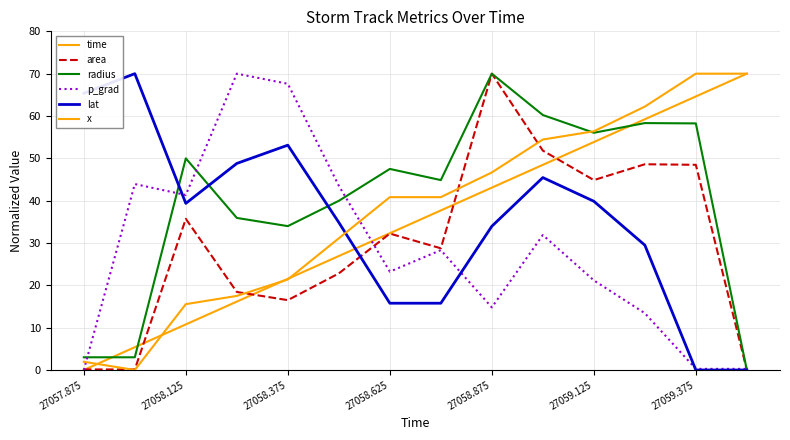

How many lines are shown in the chart?

6